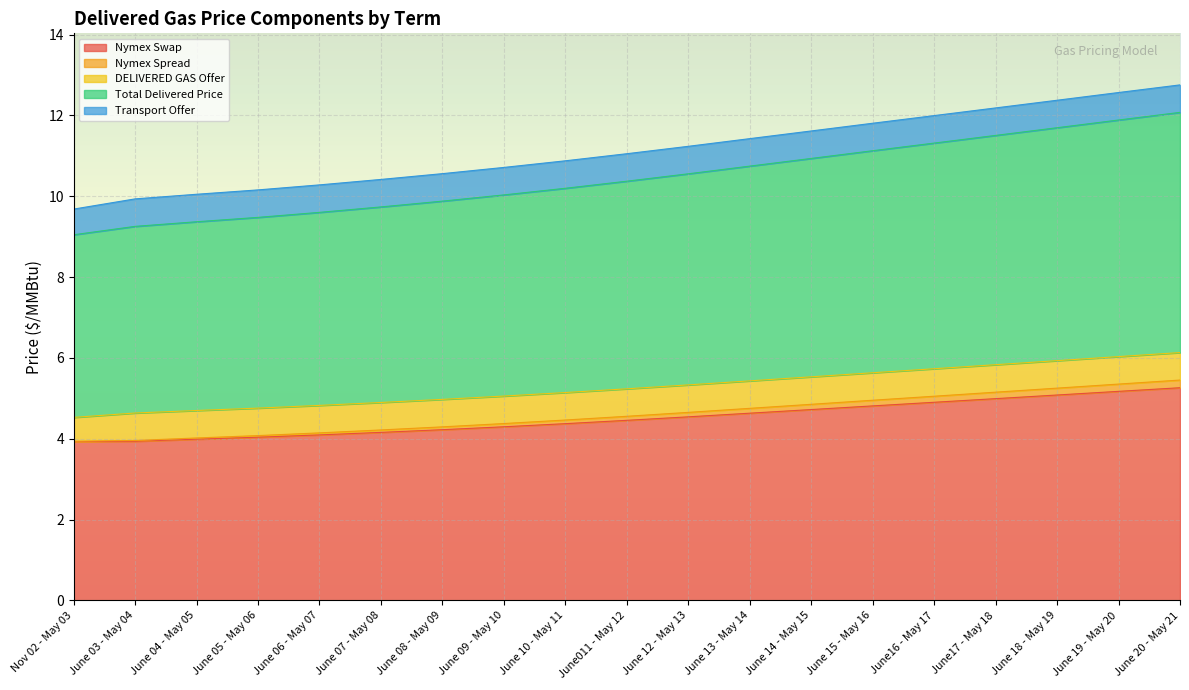

What position from the left is June 20 - May 21?

19